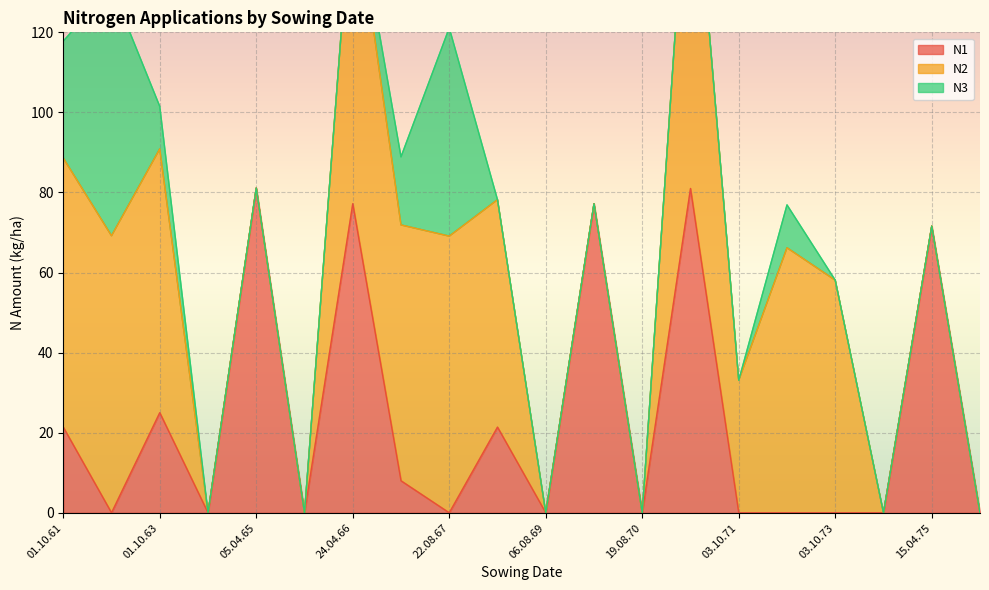

Which category has the lowest value in the N2 series?

06.08.64